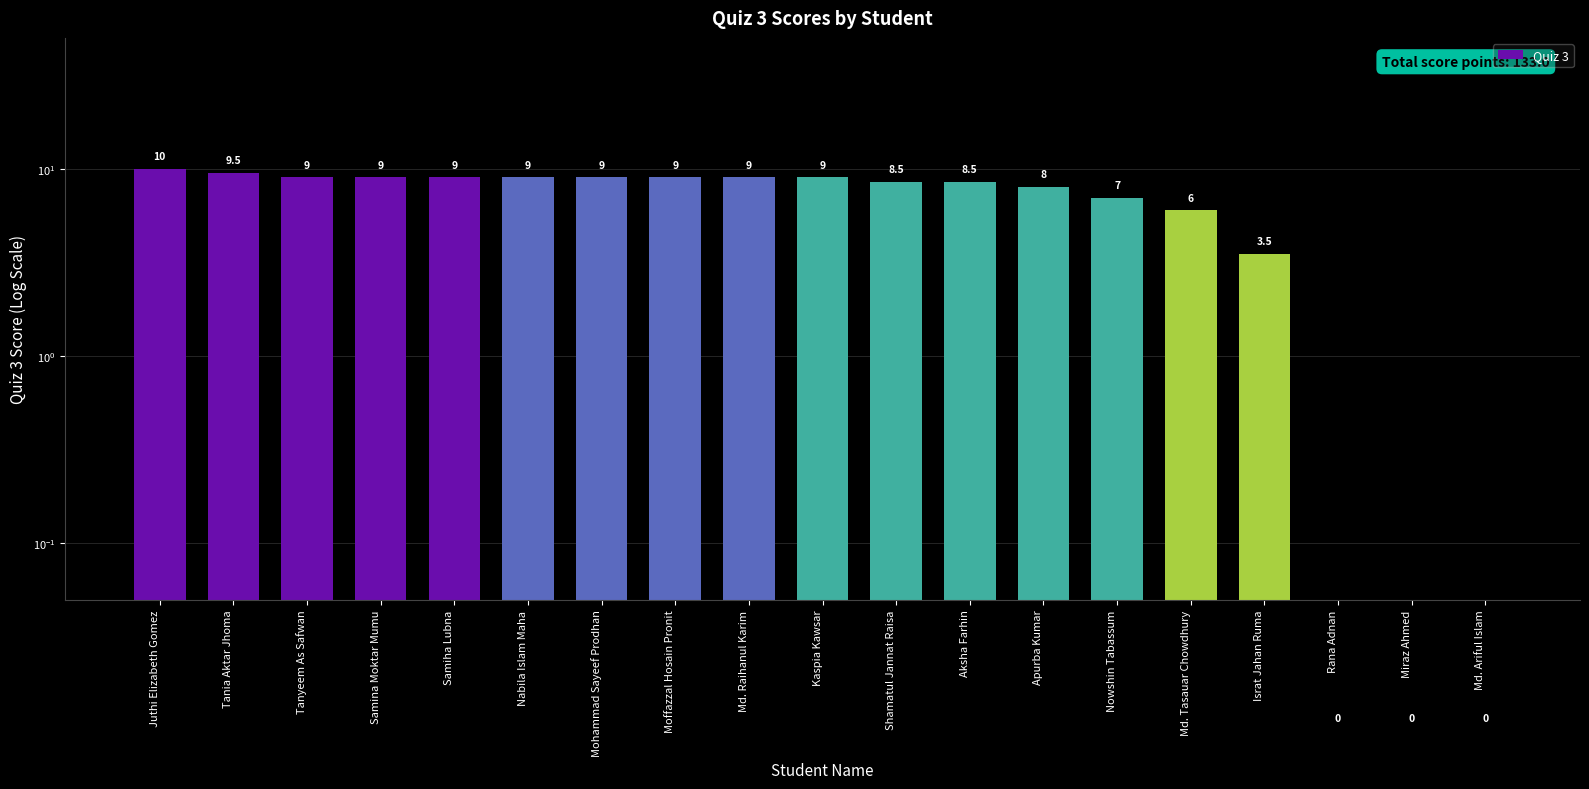

Is it true that the value at Tanyeem As Safwan is 9.0?

True